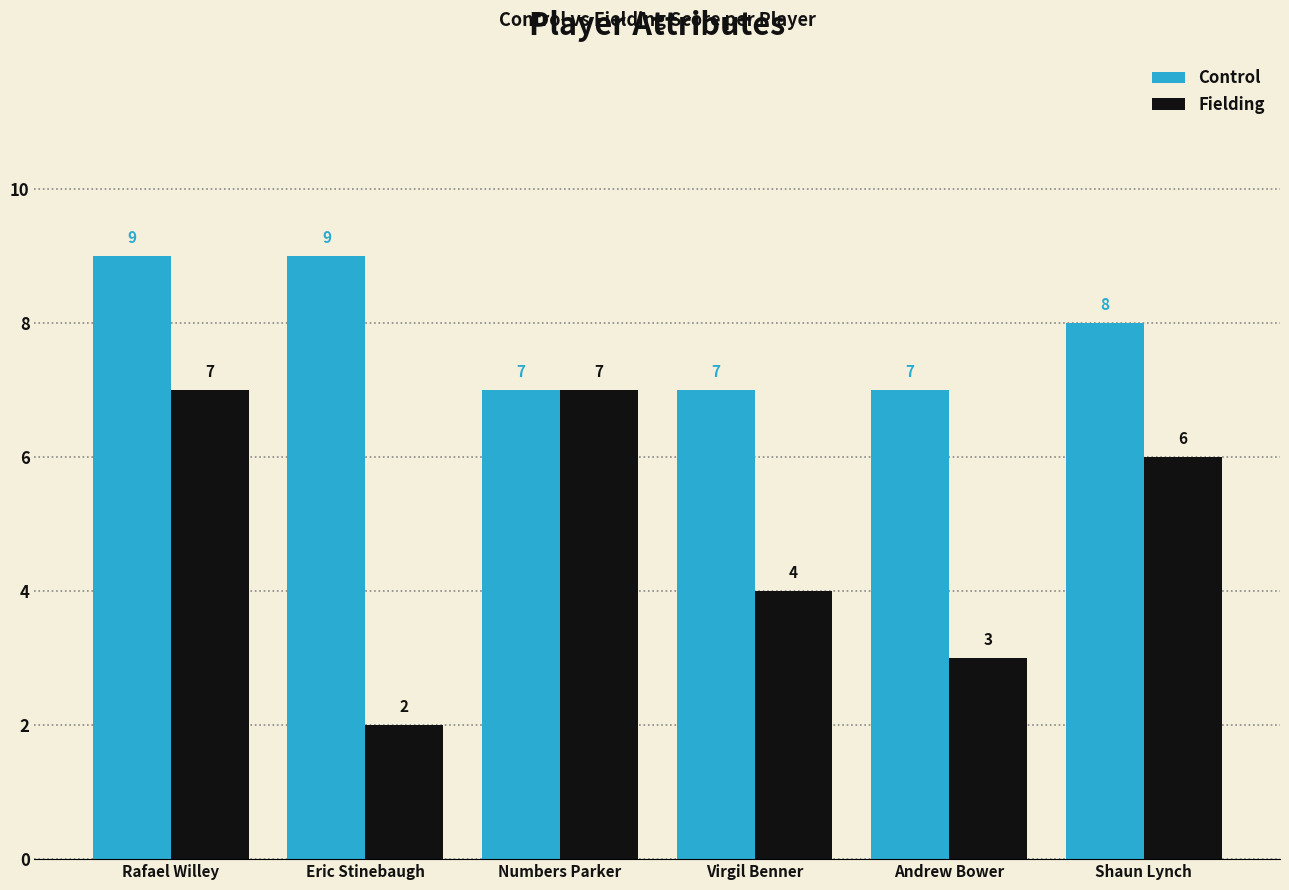

How many bars are there in total?

12